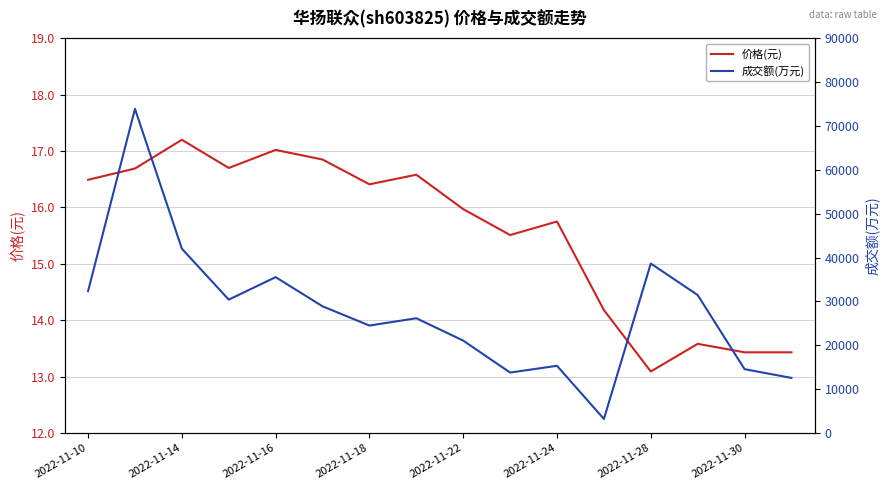

Does the chart display data point markers on the line(s)?

No